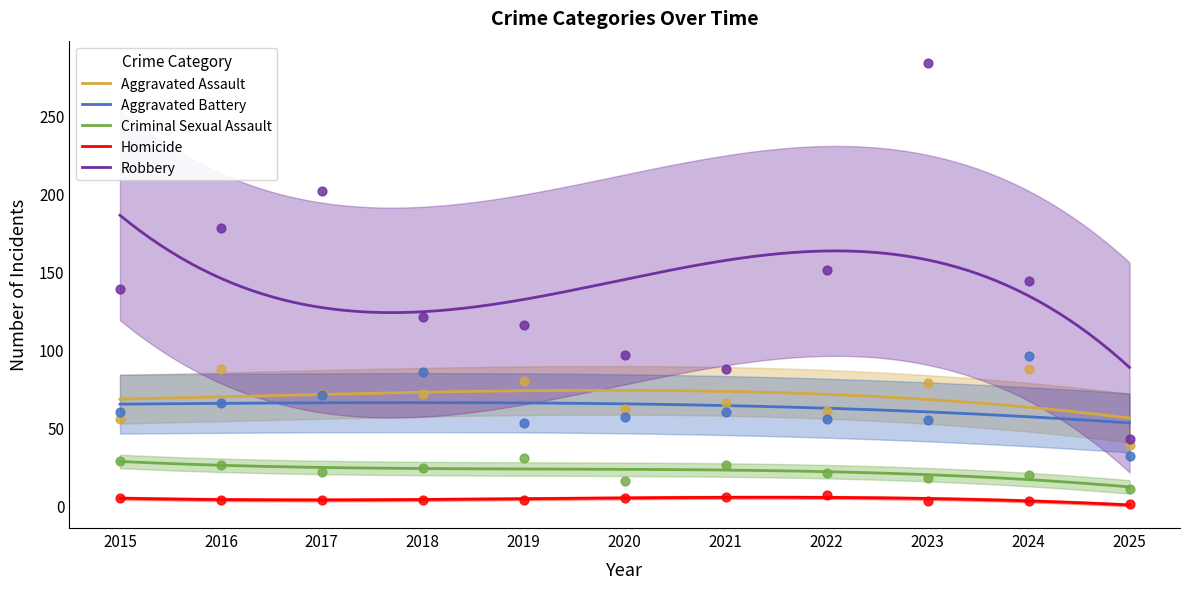

Which series reaches the minimum Y coordinate?

Homicide